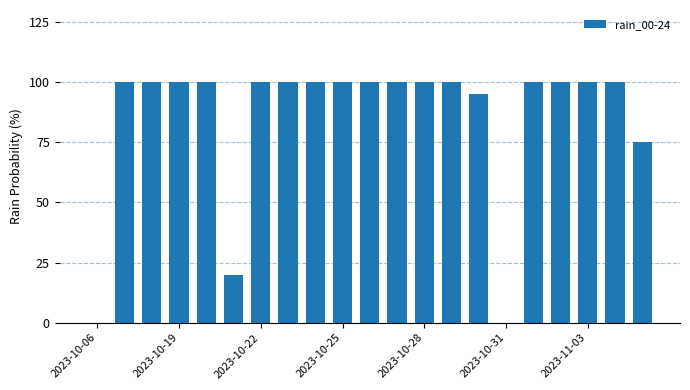

What is the maximum value shown in the chart?

100